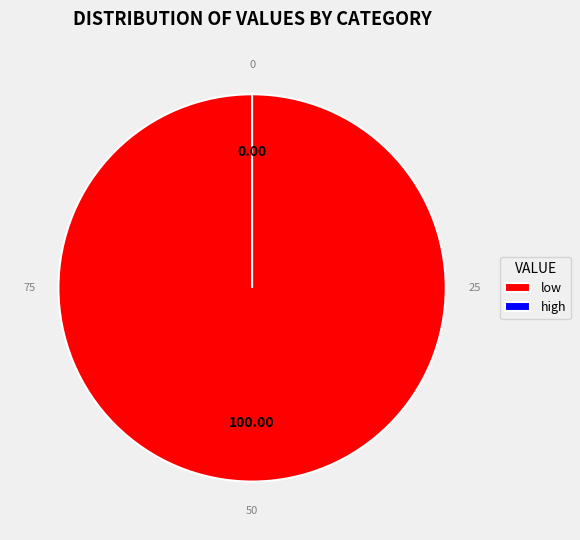

Is the sum of high and low greater than half?

Yes